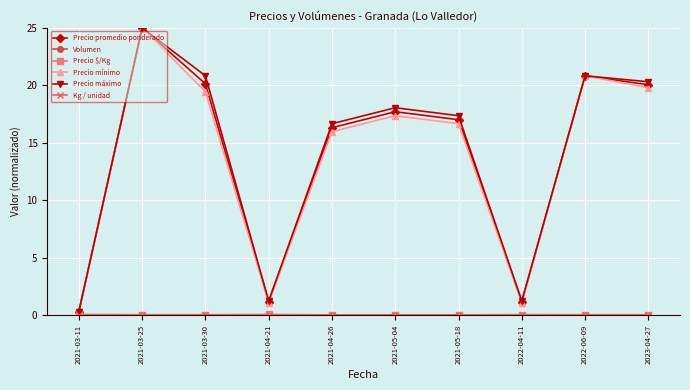

True or false: Precio máximo has more than 0 points higher than both neighbors.

True